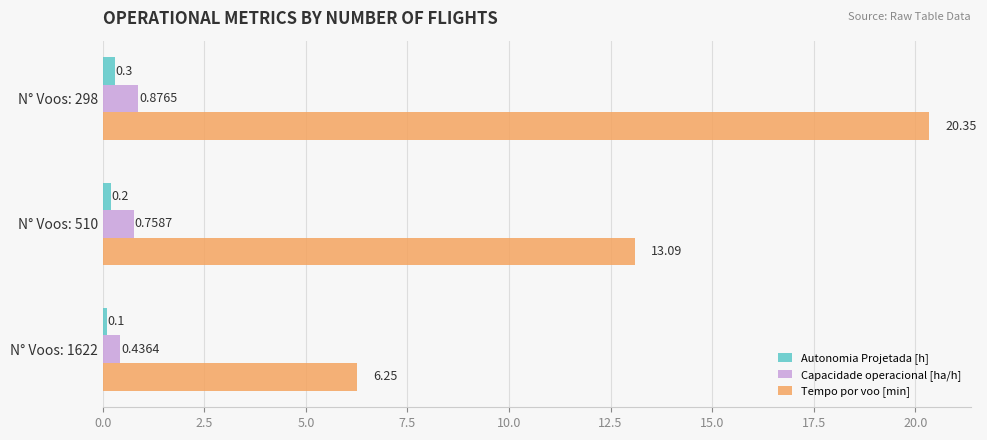

At which category is the sum across all series the highest?

N° Voos: 298